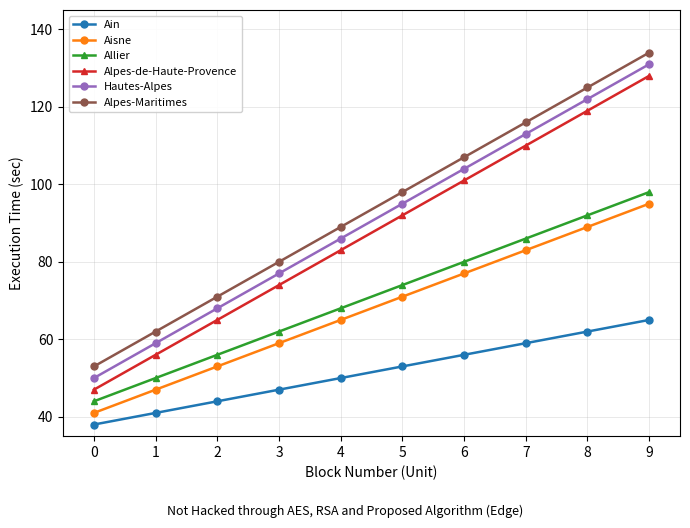

True or false: Alpes-Maritimes has a value of 134 at 9.

True